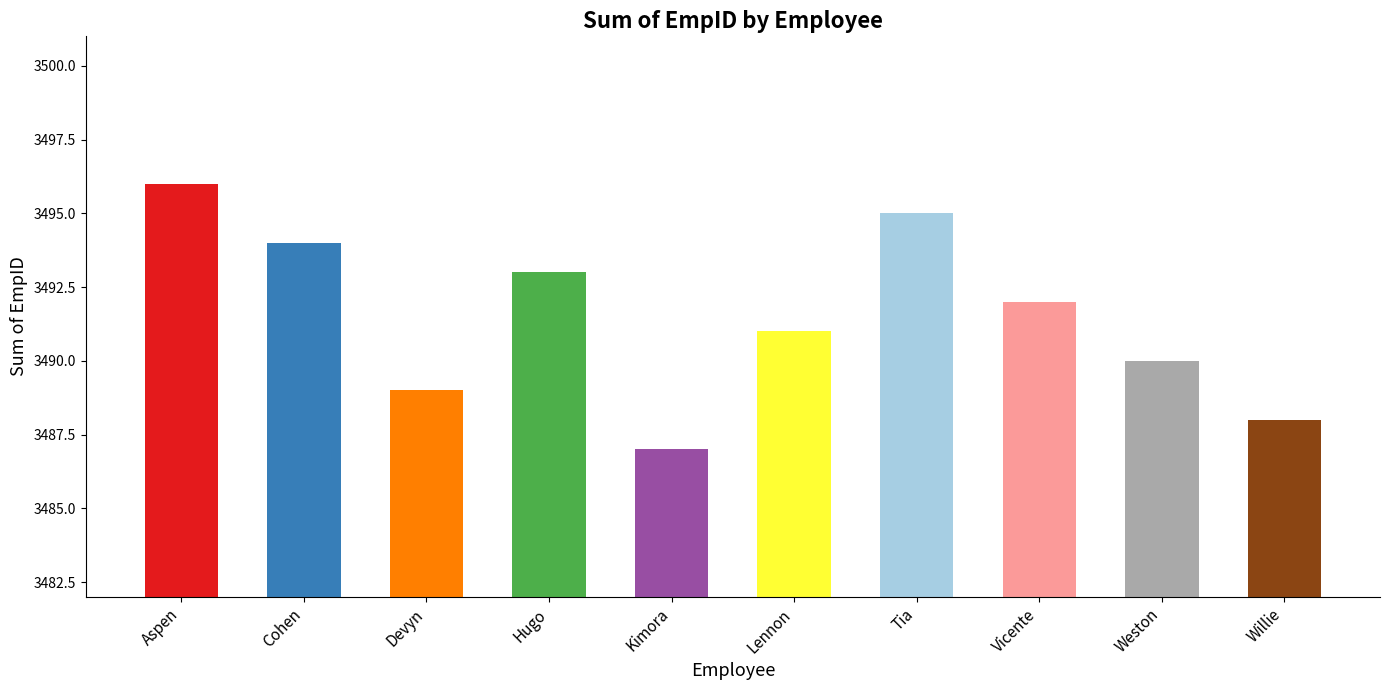

True or false: the data shows 3491 at Lennon.

True